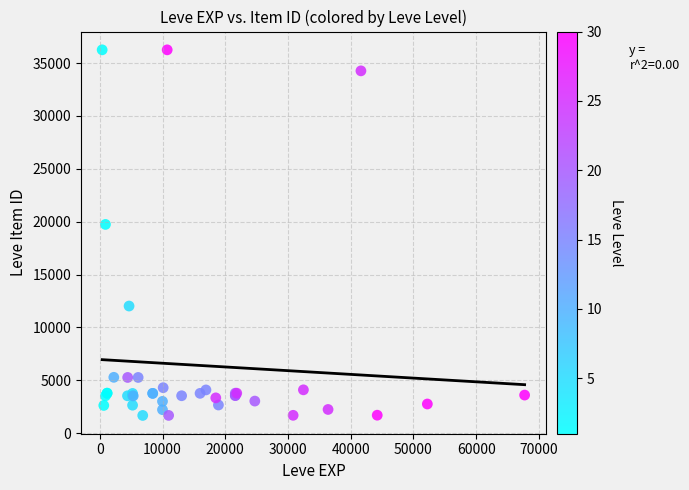

What Y value in the scatter plot is closest to 18967?

19744